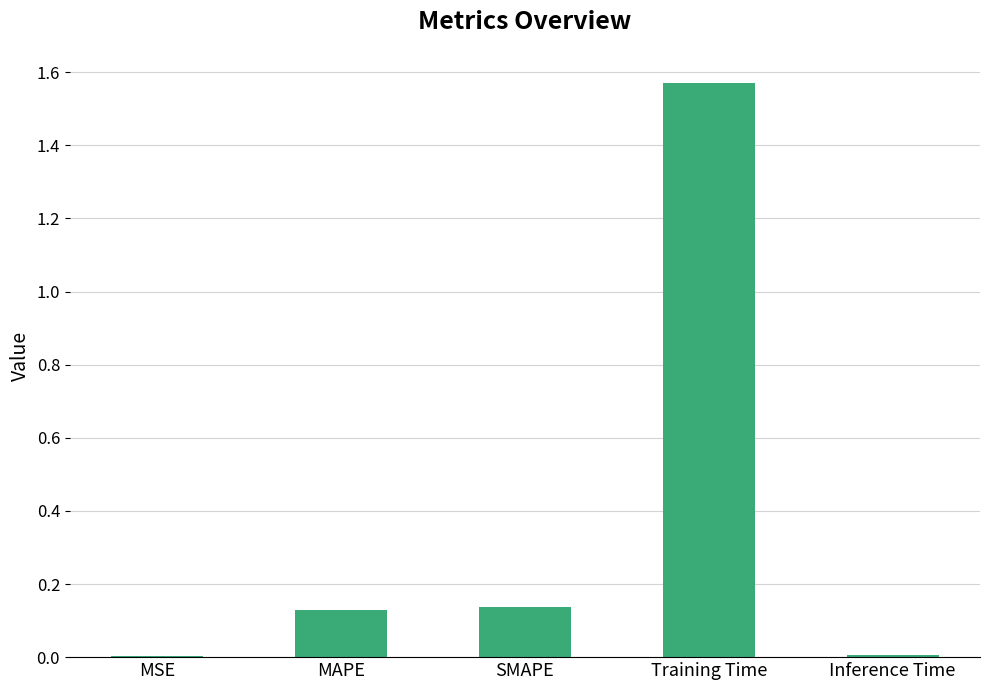

Which category has the highest value across all series?

Training Time